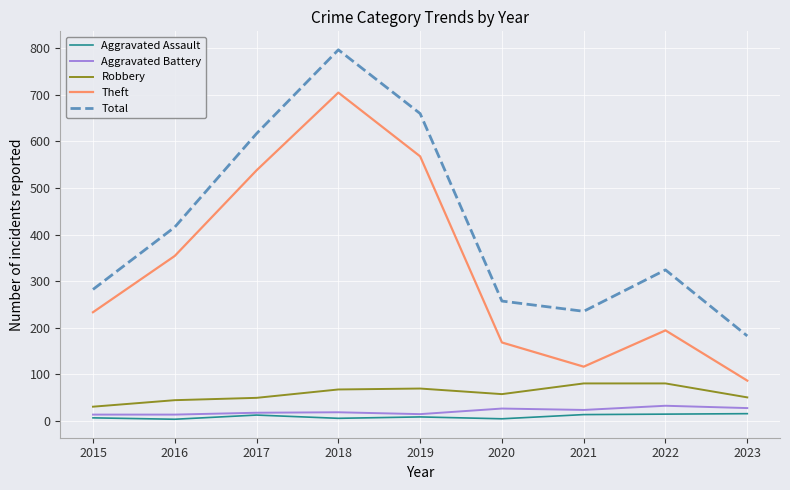

The Total series shows 617 at 2017. True or false?

True